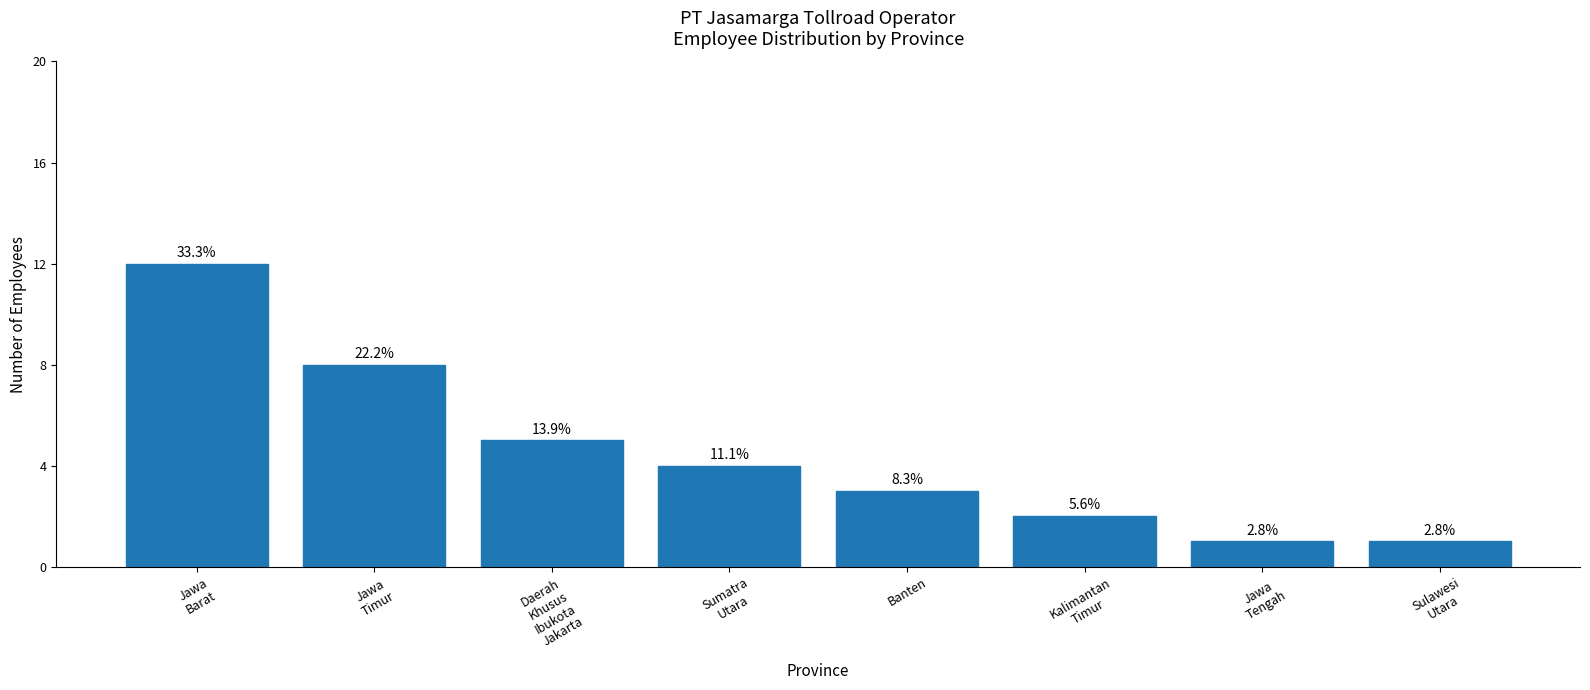

Are the bars horizontal?

No